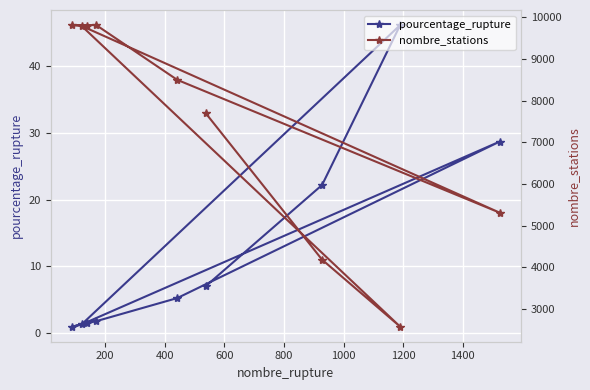

True or false: pourcentage_rupture and nombre_stations cross at least once.

False